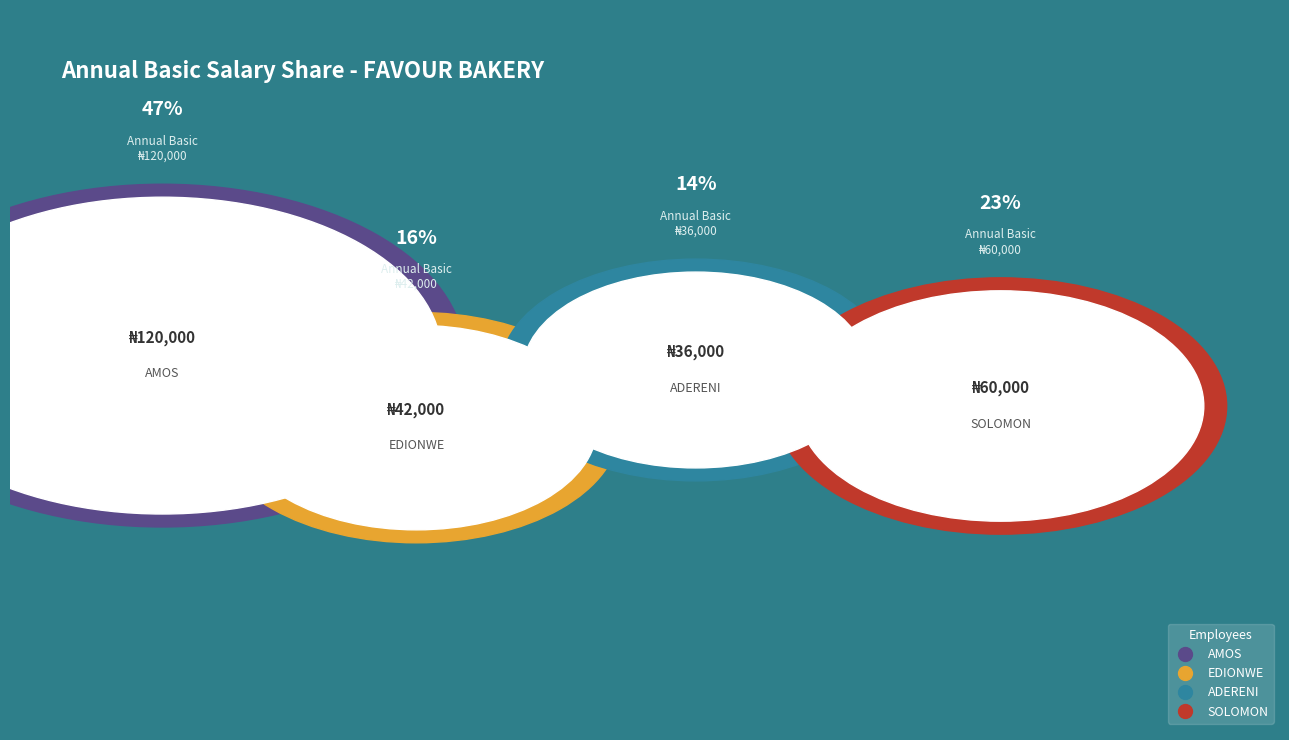

Do EDIONWE and SOLOMON together represent more than half of the pie?

No